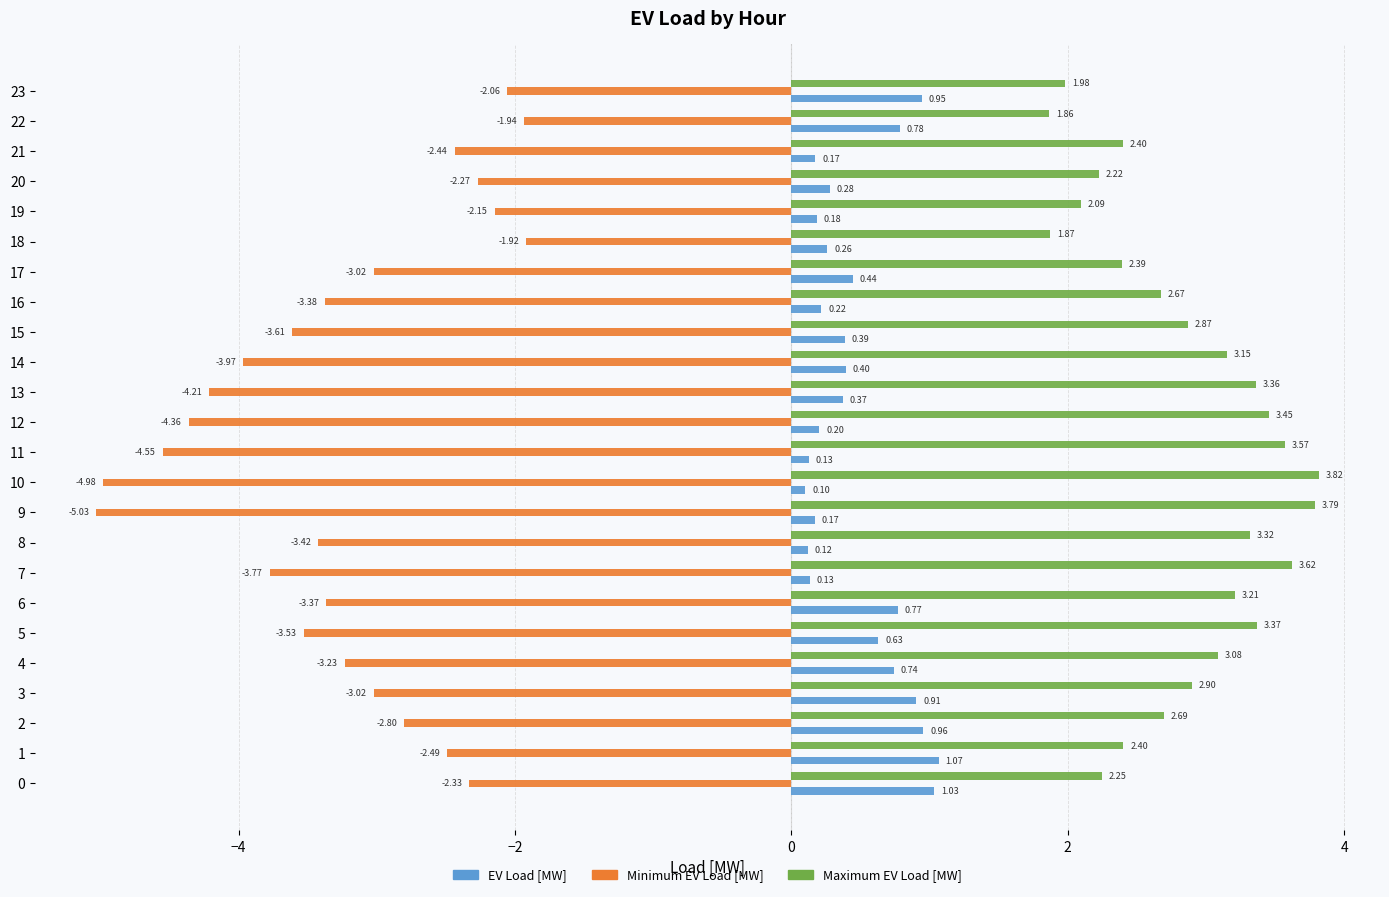

Where is Maximum EV Load [MW] nearest to the value 2?

23